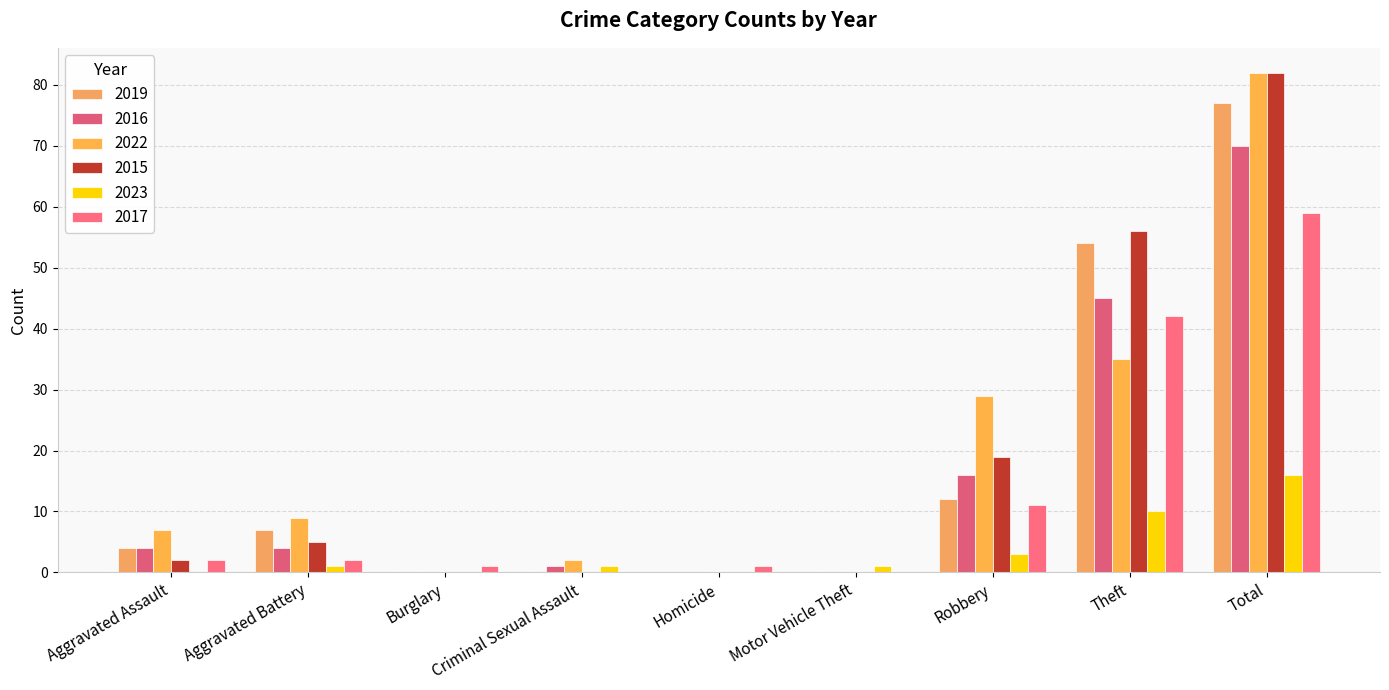

What are all the series names shown in the legend?

2019, 2016, 2022, 2015, 2023, 2017